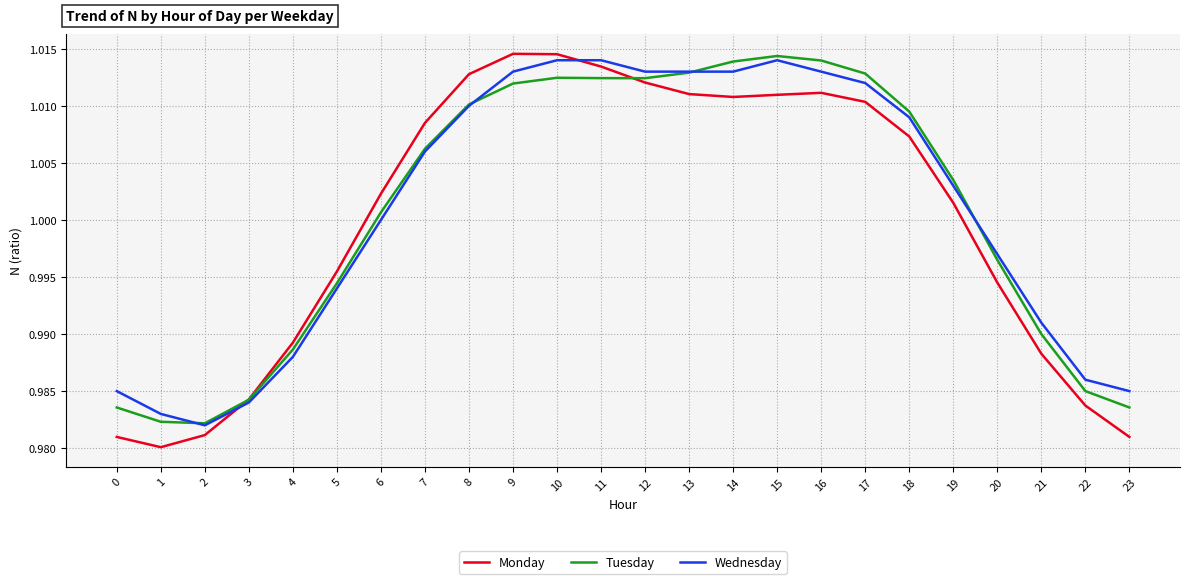

What are all the series names shown in the legend?

Monday, Tuesday, Wednesday